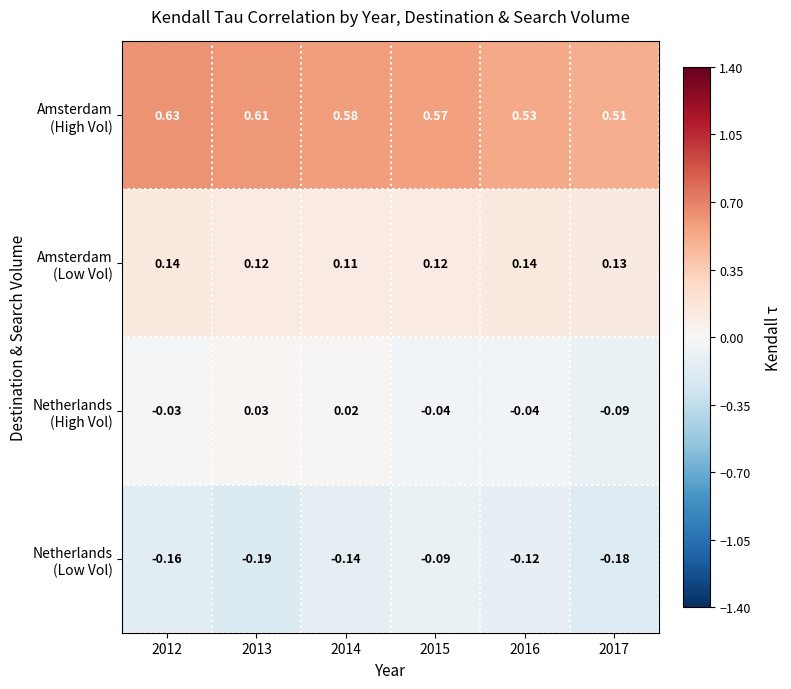

How many data points does each series have?

6